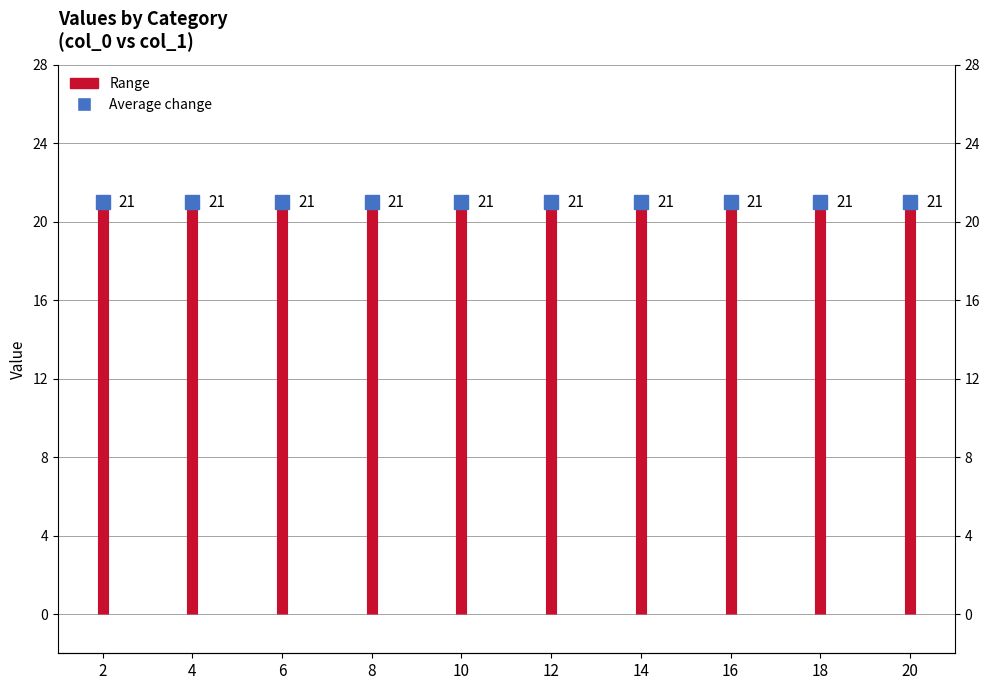

The chart shows a value of 30 at 2. True or false?

False